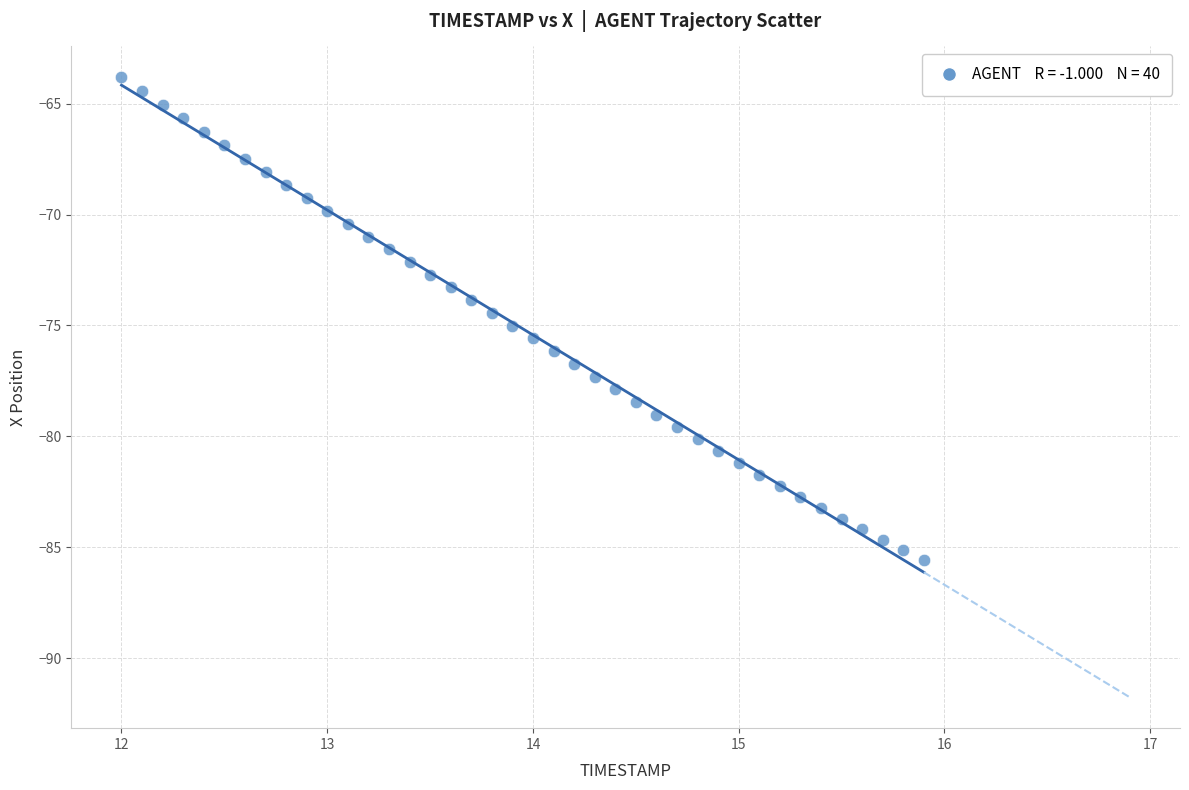

What is the range of X values (max minus min)?

3.9